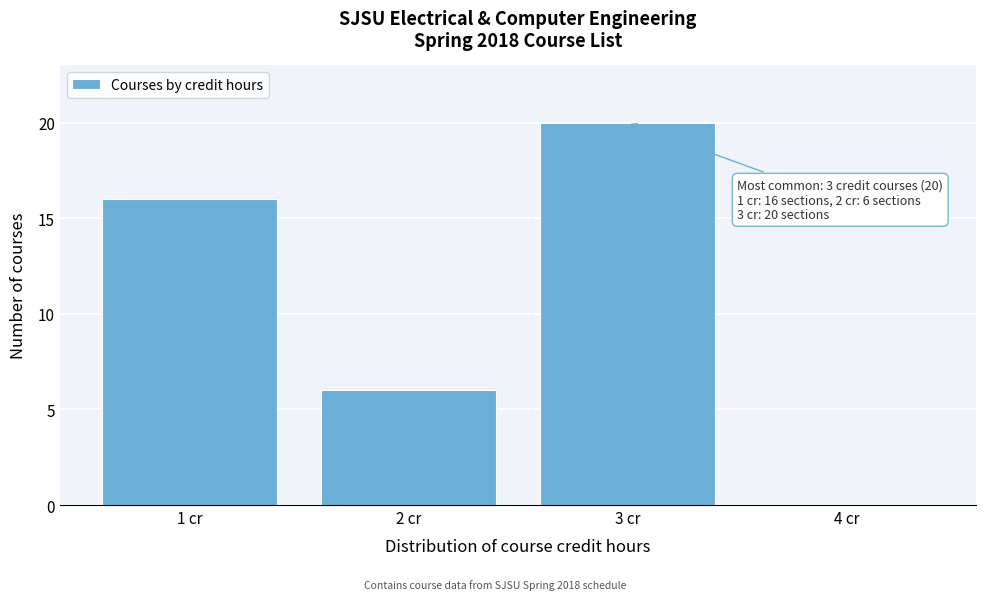

Which range on the x-axis has the tallest bar?

2.5 to 3.5